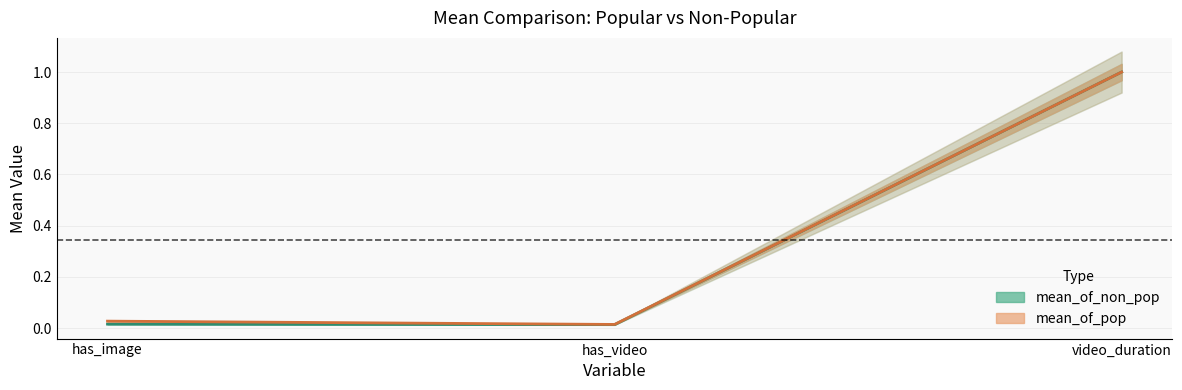

What is the average value of the mean_of_non_pop series?

0.3